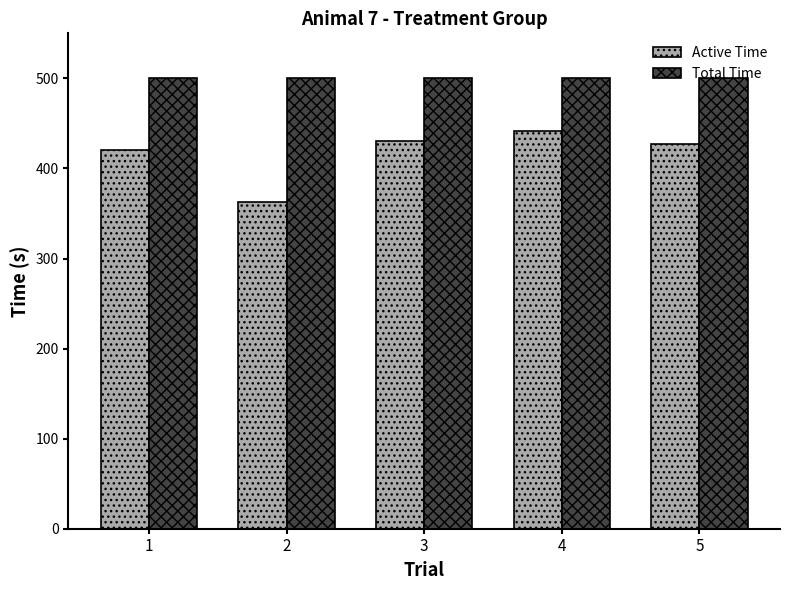

What is the total value across all series at 3?

930.2